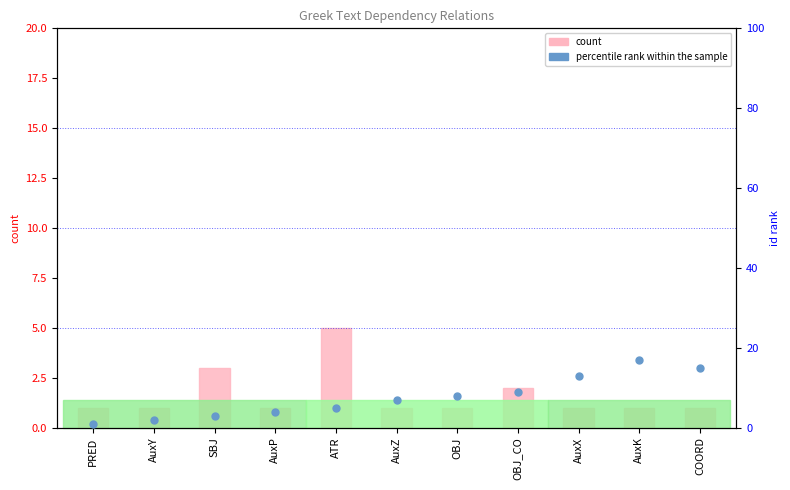

Which series contains the lowest Y value?

count